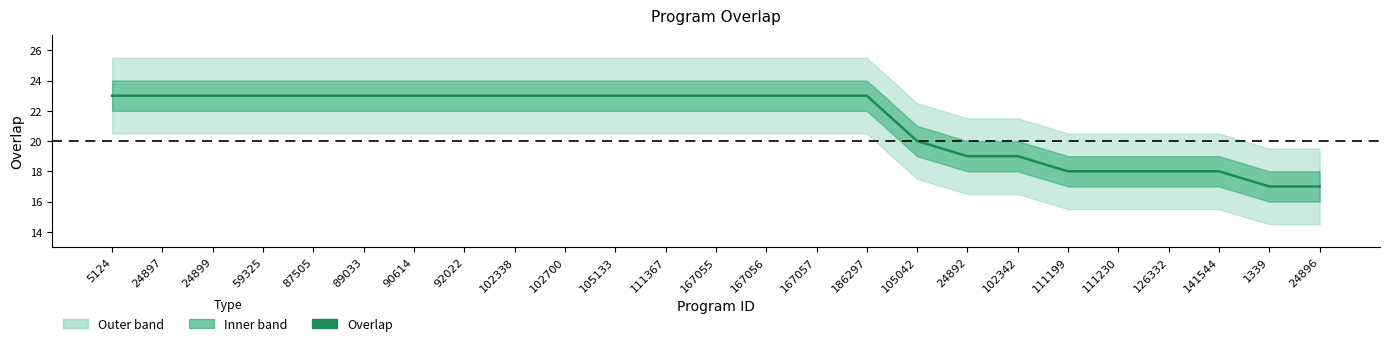

Is it true that the value at 5124 is 5?

False